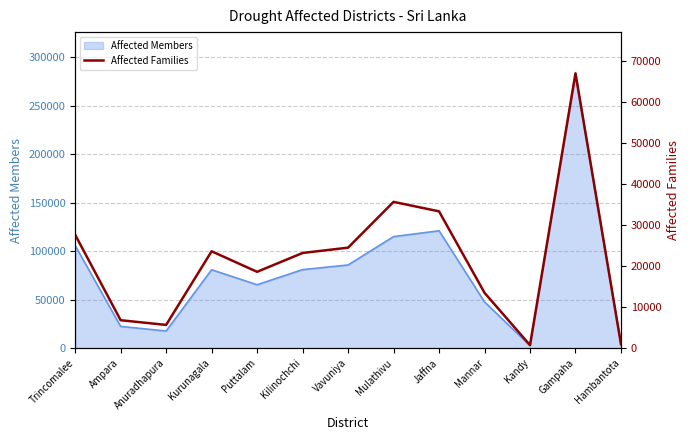

True or false: the data has more than 1 interior local peaks.

True